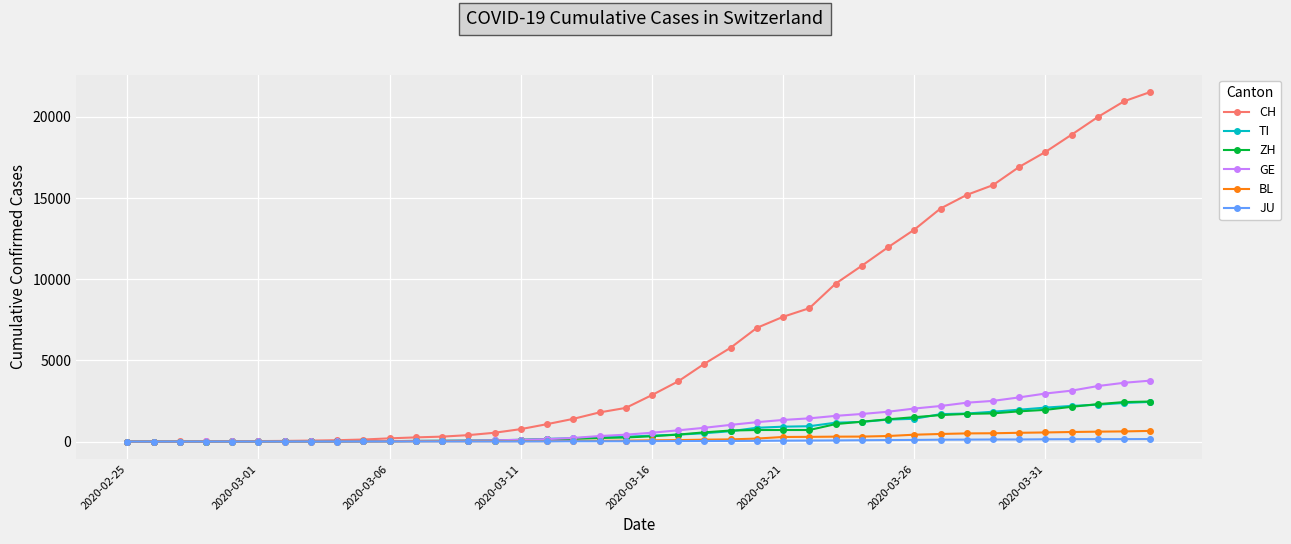

Does the chart display data point markers on the line(s)?

Yes